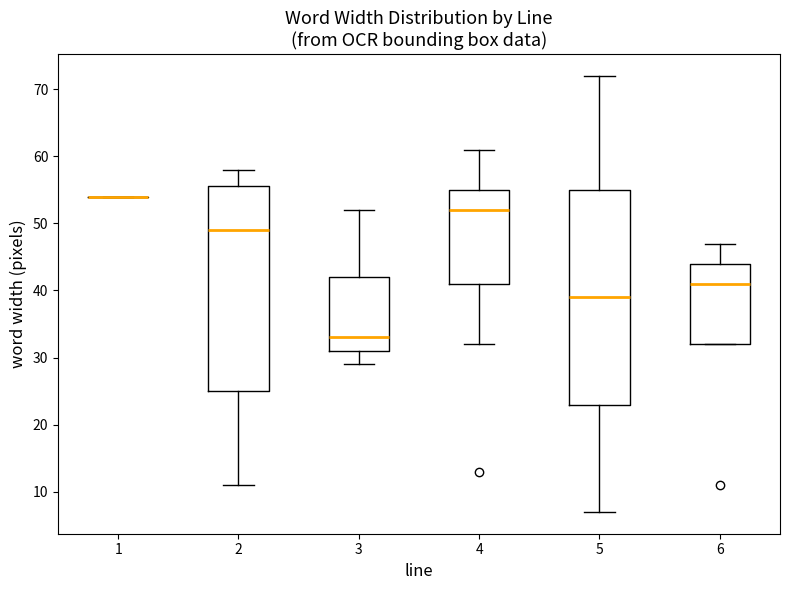

Comparing the boxes themselves (not the whiskers), which one is the tallest?

5